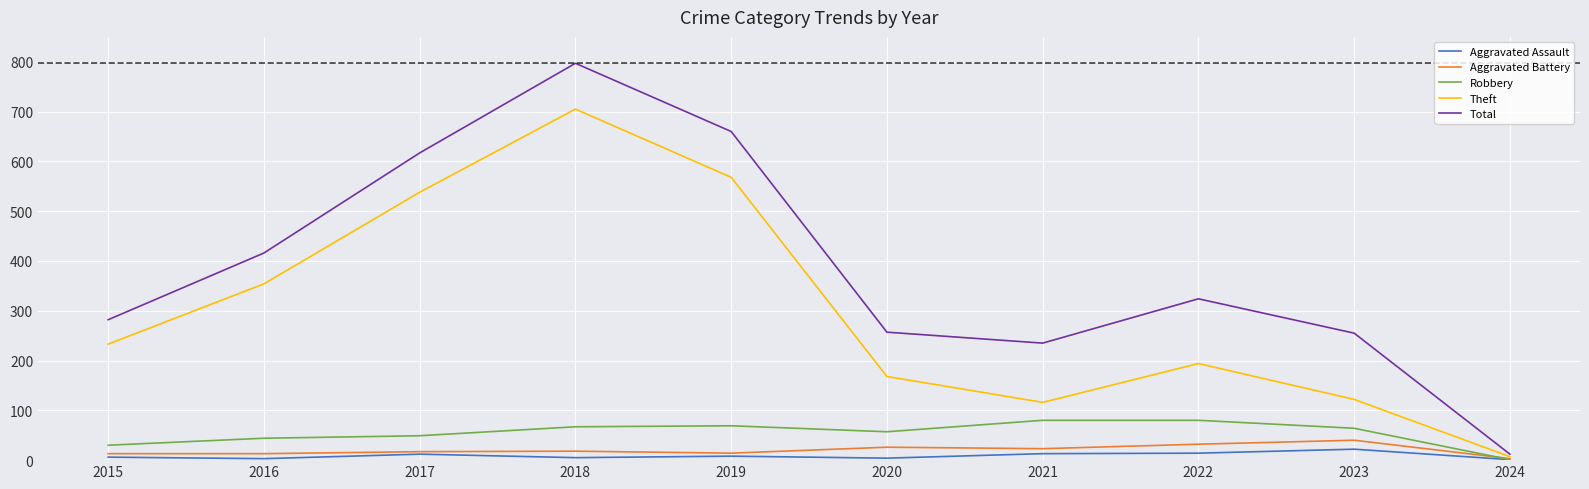

Which series has the largest total across all categories?

Total